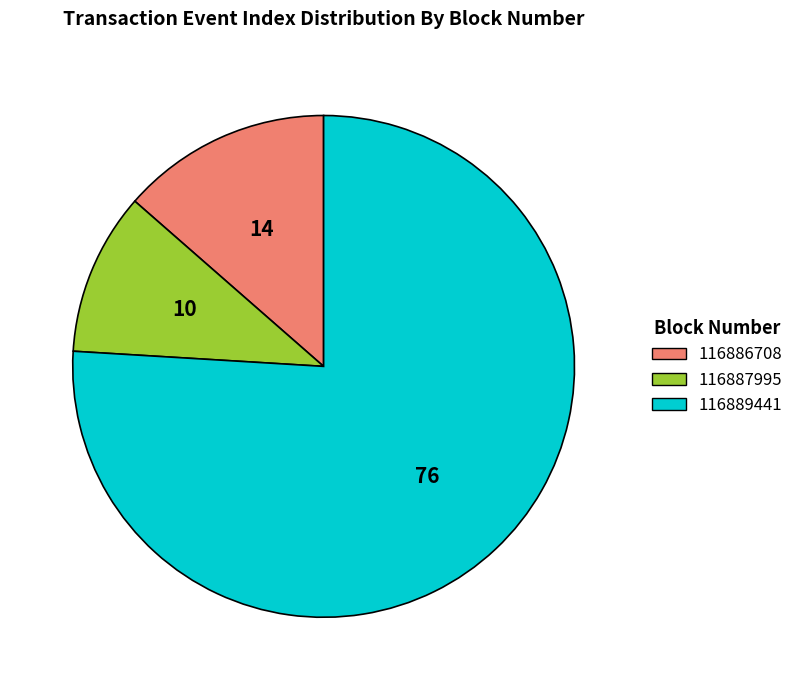

Which has a higher value, 116886708 or 116887995?

116886708